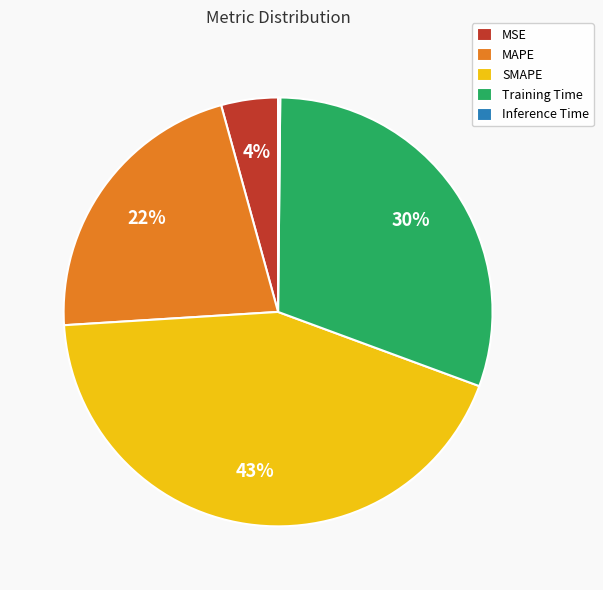

Is the sum of Training Time and MSE greater than half?

No